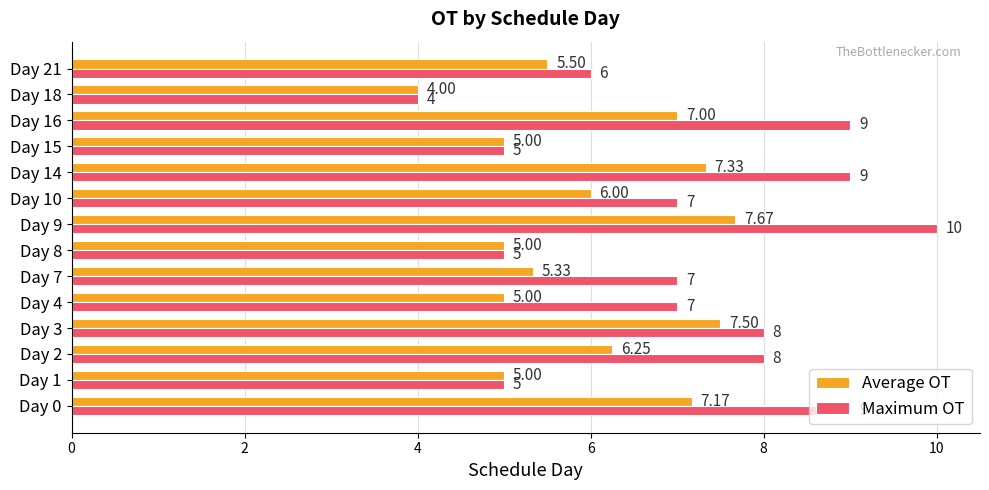

Which series has the largest total across all categories?

Maximum OT